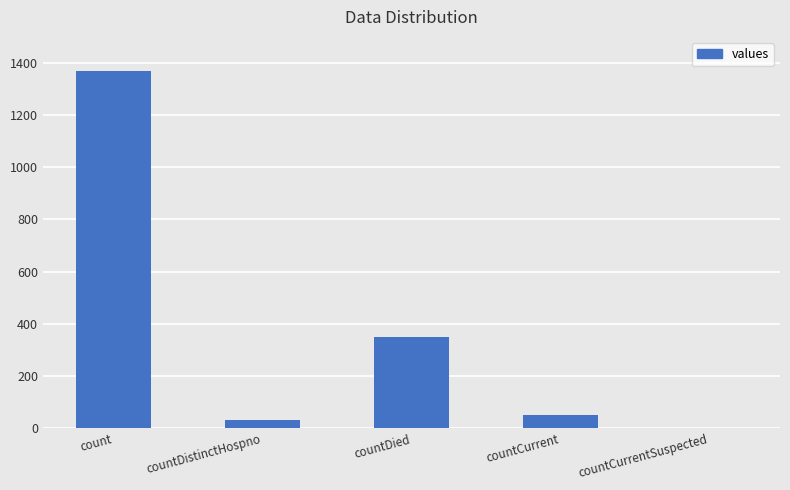

The value at countCurrent is 52. True or false?

True